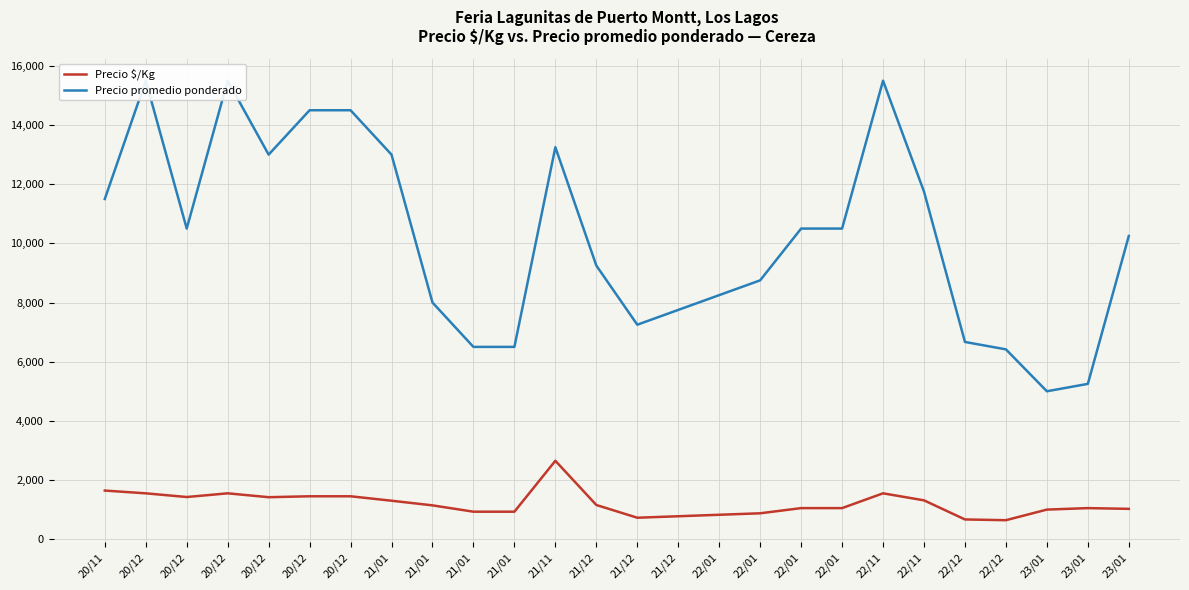

At which label is Precio promedio ponderado closest to 10250?

23/01